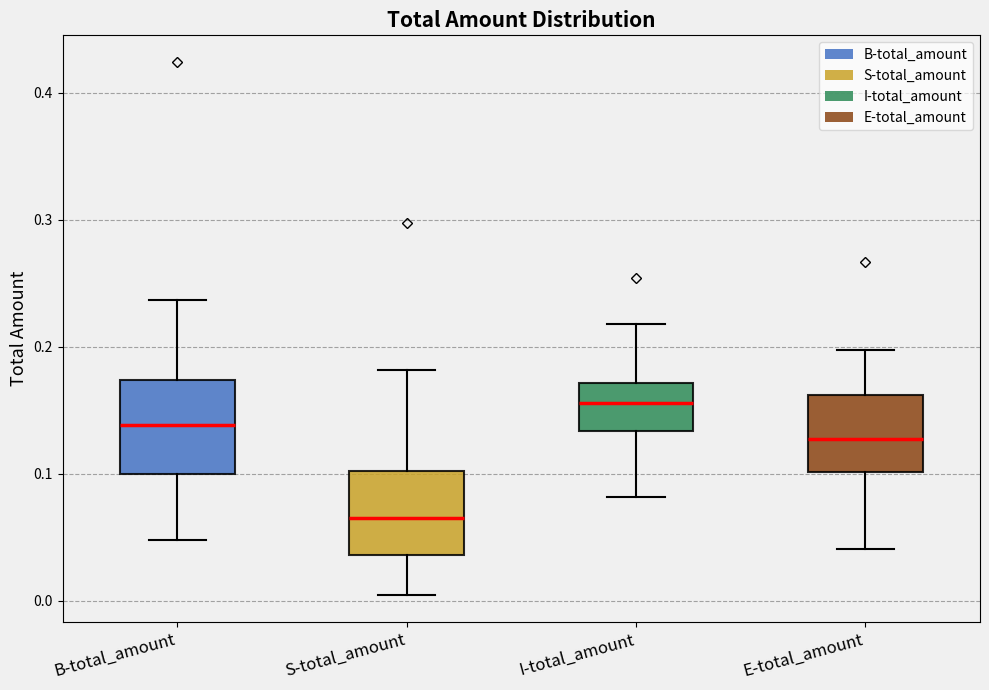

Reading left to right, read every box against the y-axis: the position of its median line, the range the box covers, and the ends of its whiskers. The values are not printed on the chart, so give them approximately, as read against the axis.

B-total_amount: median 0.14, box 0.10 to 0.17, whiskers 0.05 to 0.24
S-total_amount: median 0.07, box 0.04 to 0.10, whiskers 0.00 to 0.18
I-total_amount: median 0.16, box 0.13 to 0.17, whiskers 0.08 to 0.22
E-total_amount: median 0.13, box 0.10 to 0.16, whiskers 0.04 to 0.20